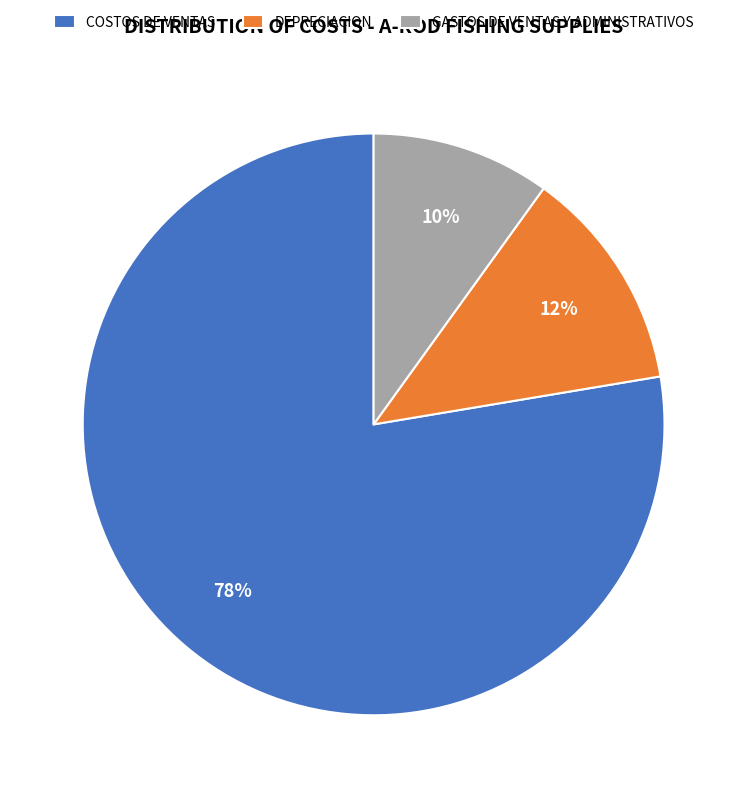

Do COSTOS DE VENTAS and GASTOS DE VENTAS Y ADMINISTRATIVOS together represent more than half of the pie?

Yes